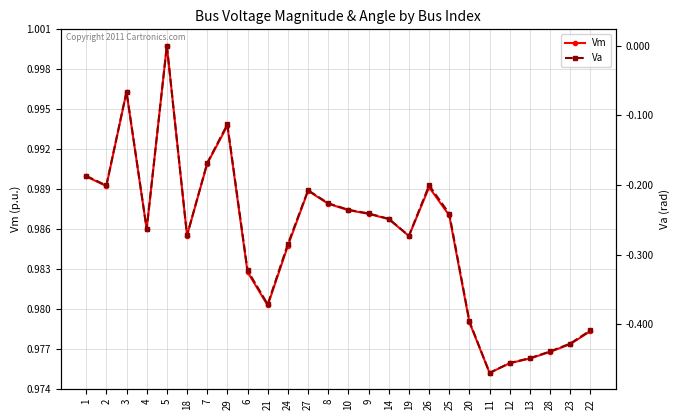

Which series changed the most between 10 and 25?

Va